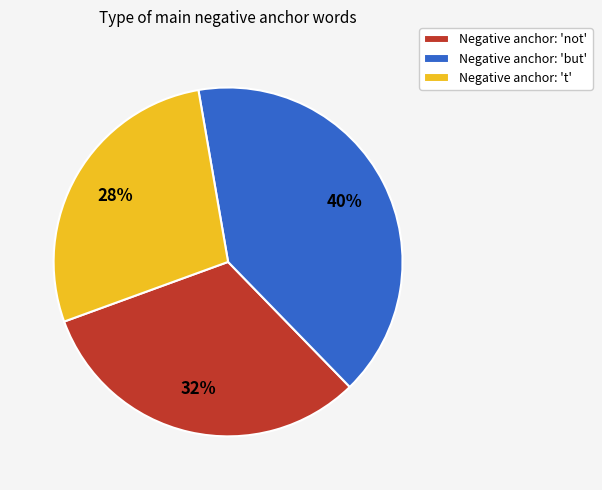

Count the number of slices in the pie.

3